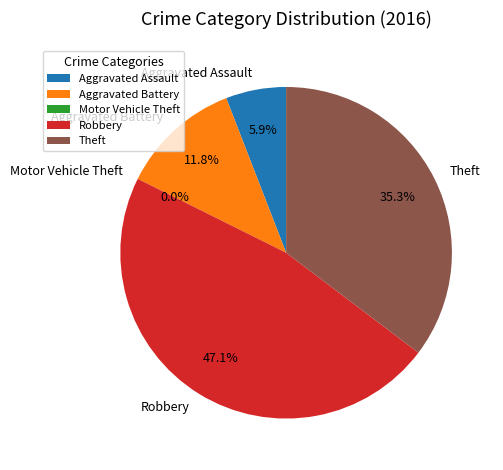

How many slices are in this pie chart?

5